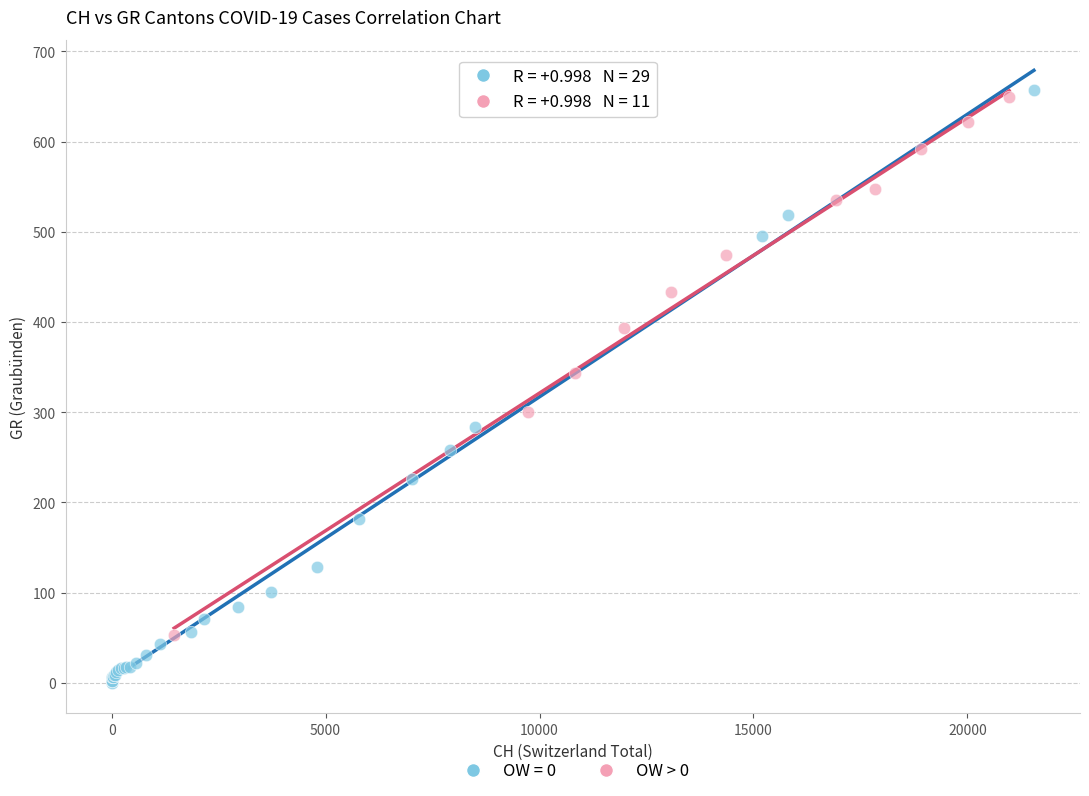

Which series has the widest spread of Y values?

OW = 0